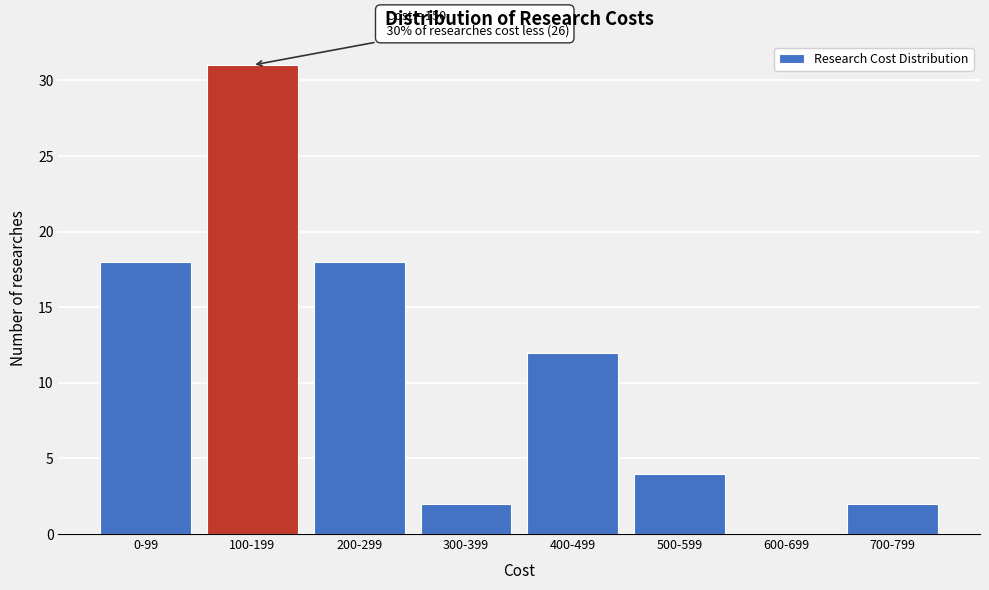

Reading left to right, what are all the values shown in this chart?

0-99=18	100-199=31	200-299=18	300-399=2	400-499=12	500-599=4	600-699=0	700-799=2